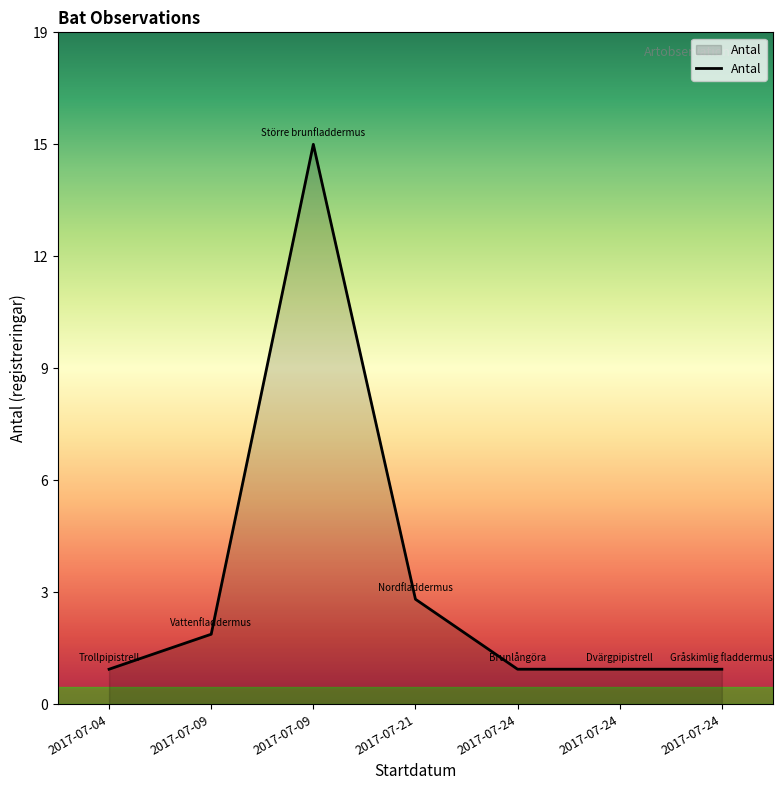

Does the chart have visible grid lines?

No